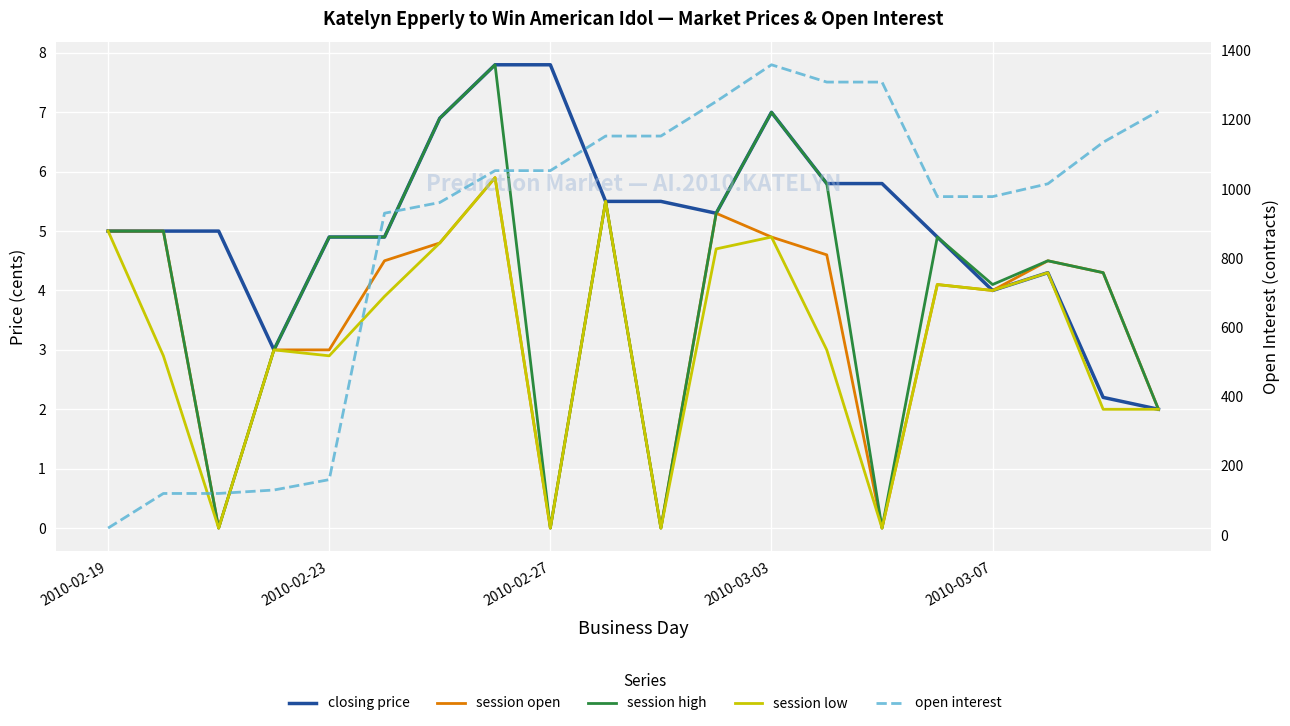

Is the value of closing price at 15 greater than the value of session open at 2010-02-23?

No